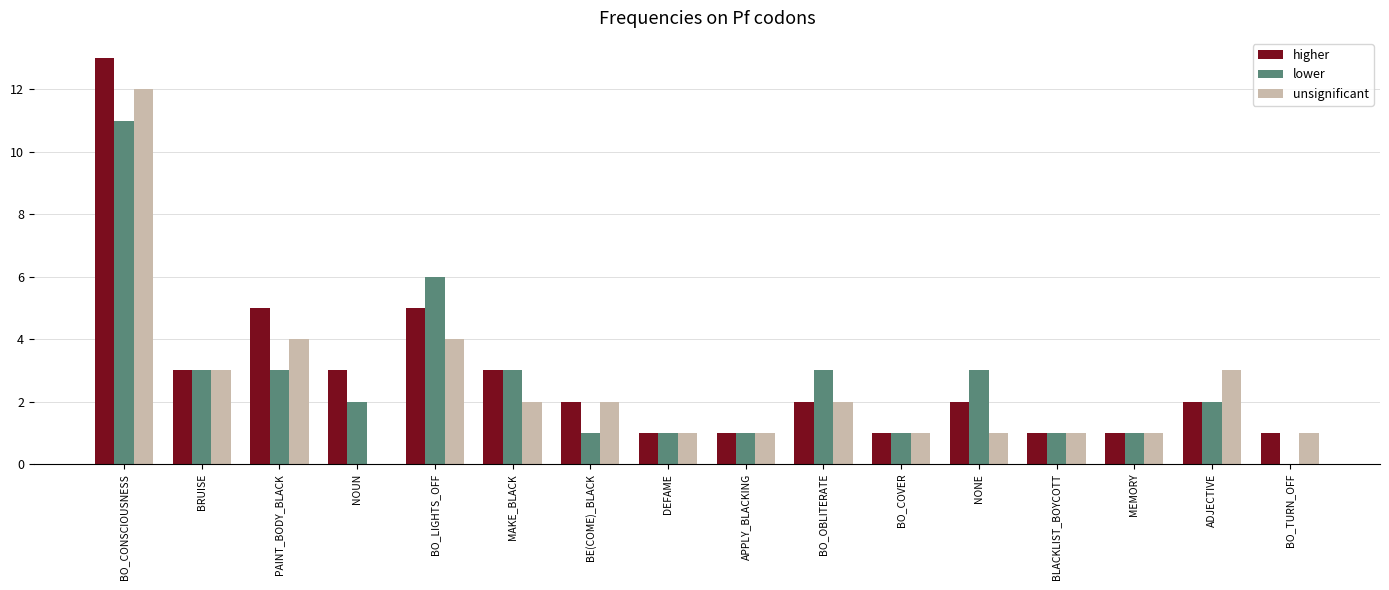

At which label does higher first exceed 2?

BO_CONSCIOUSNESS